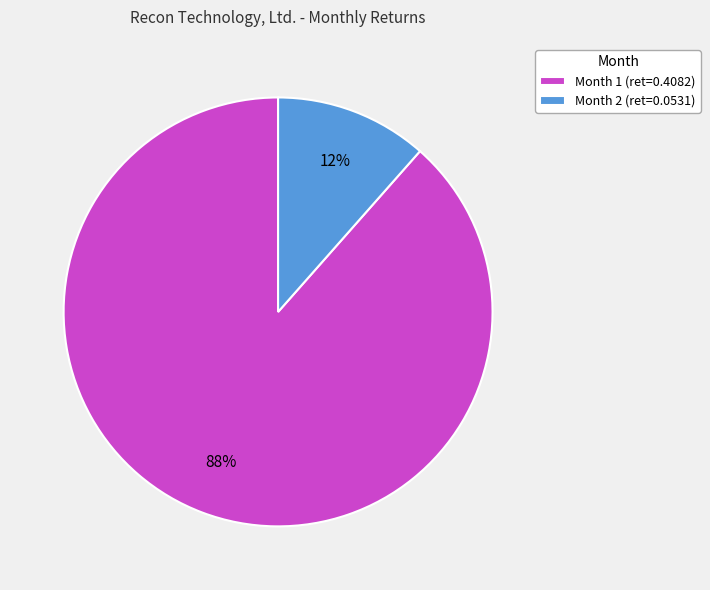

Between Month 2 (ret=0.0531) and Month 1 (ret=0.4082), which is larger?

Month 1 (ret=0.4082)